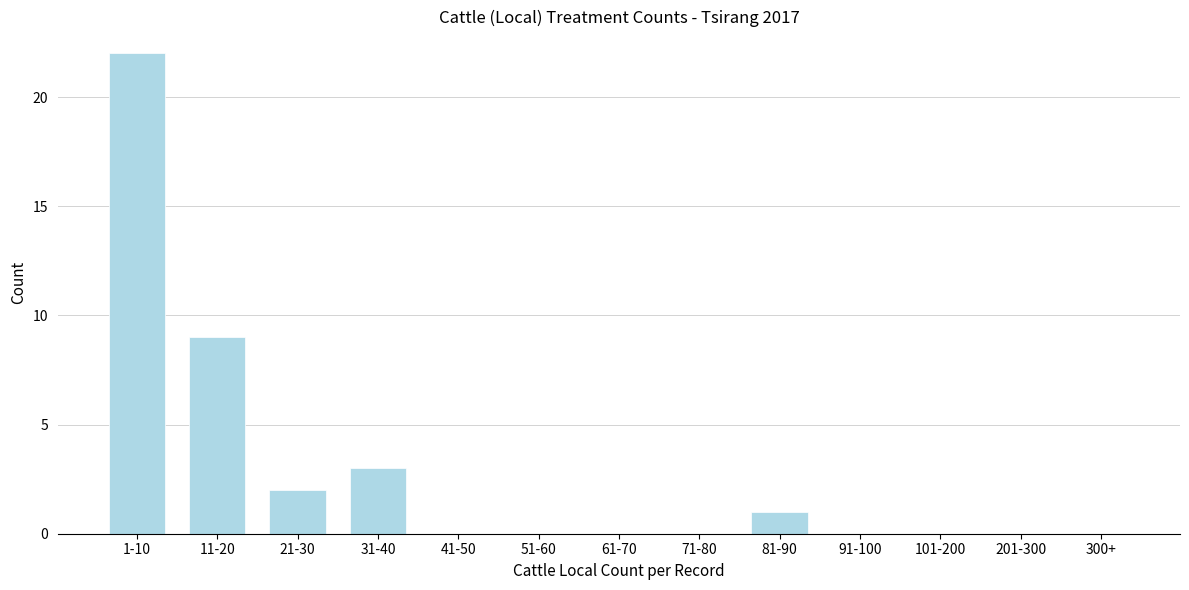

Reading right to left, list all the values displayed in this chart.

300+=0	201-300=0	101-200=0	91-100=0	81-90=1	71-80=0	61-70=0	51-60=0	41-50=0	31-40=3	21-30=2	11-20=9	1-10=22